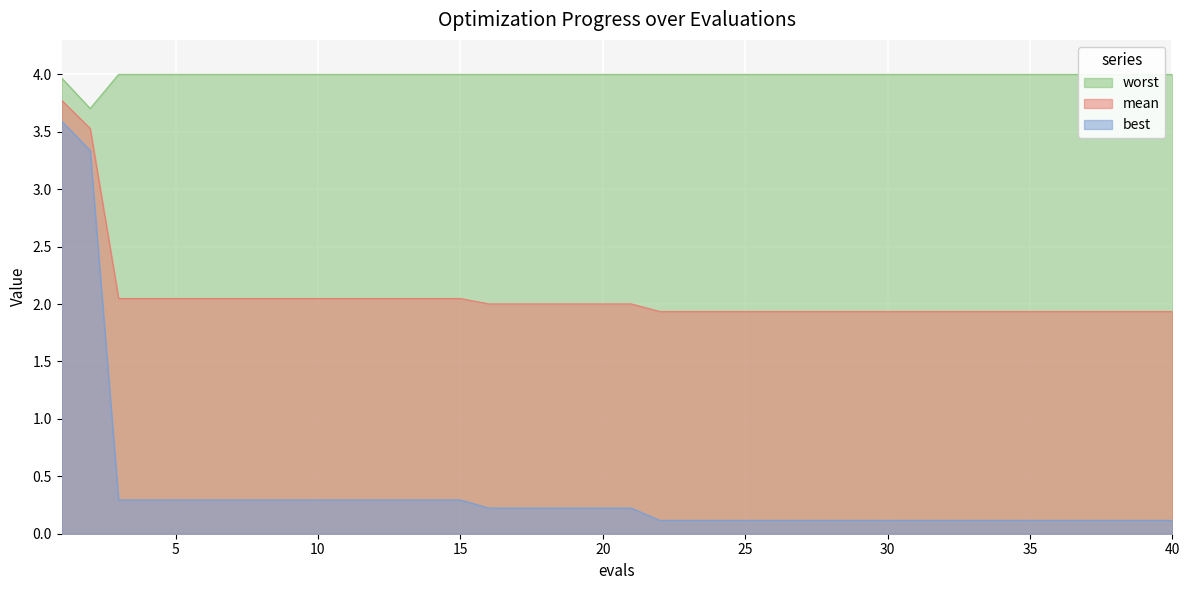

Between 29 and 22, which is larger?

29